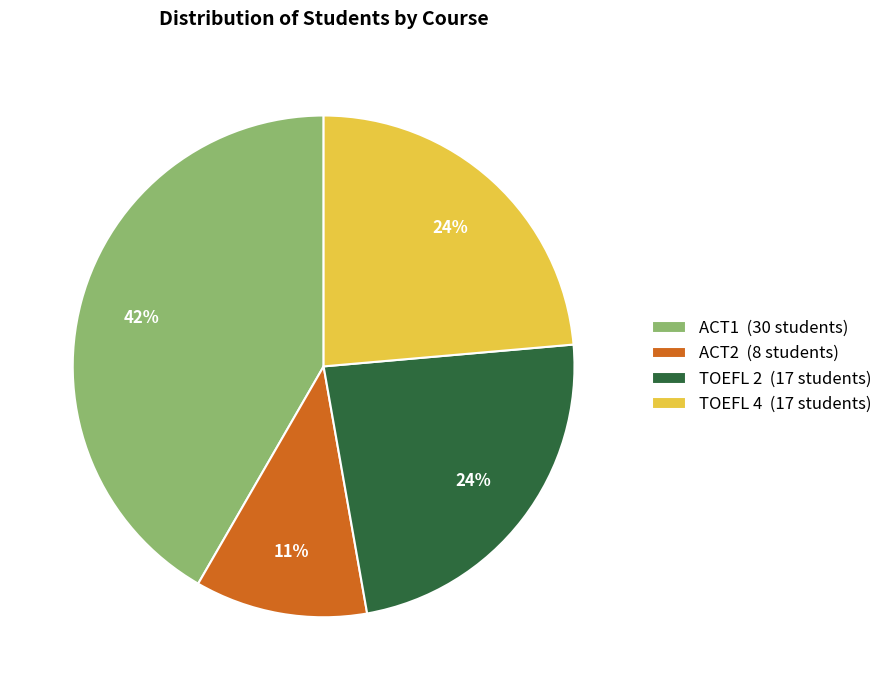

Count the number of slices in the pie.

4